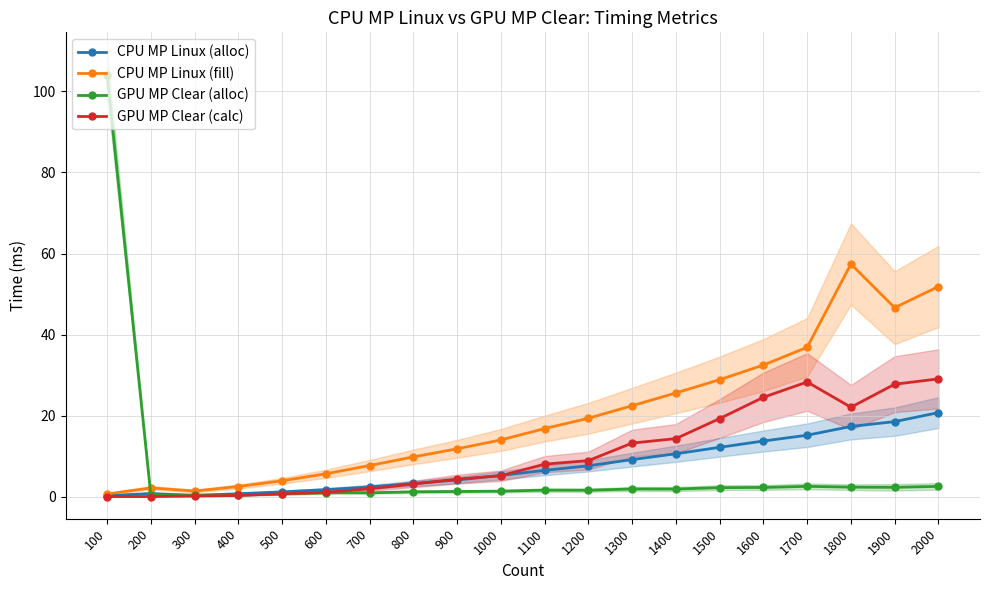

The GPU MP Clear (calc) series shows 14.3 at 1400. True or false?

True